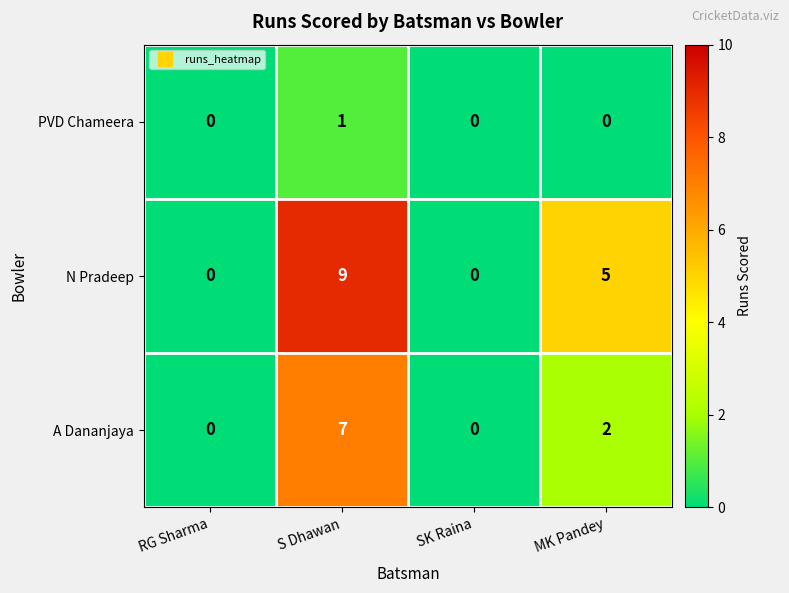

List the series in order of their overall mean, highest first.

N Pradeep, A Dananjaya, PVD Chameera